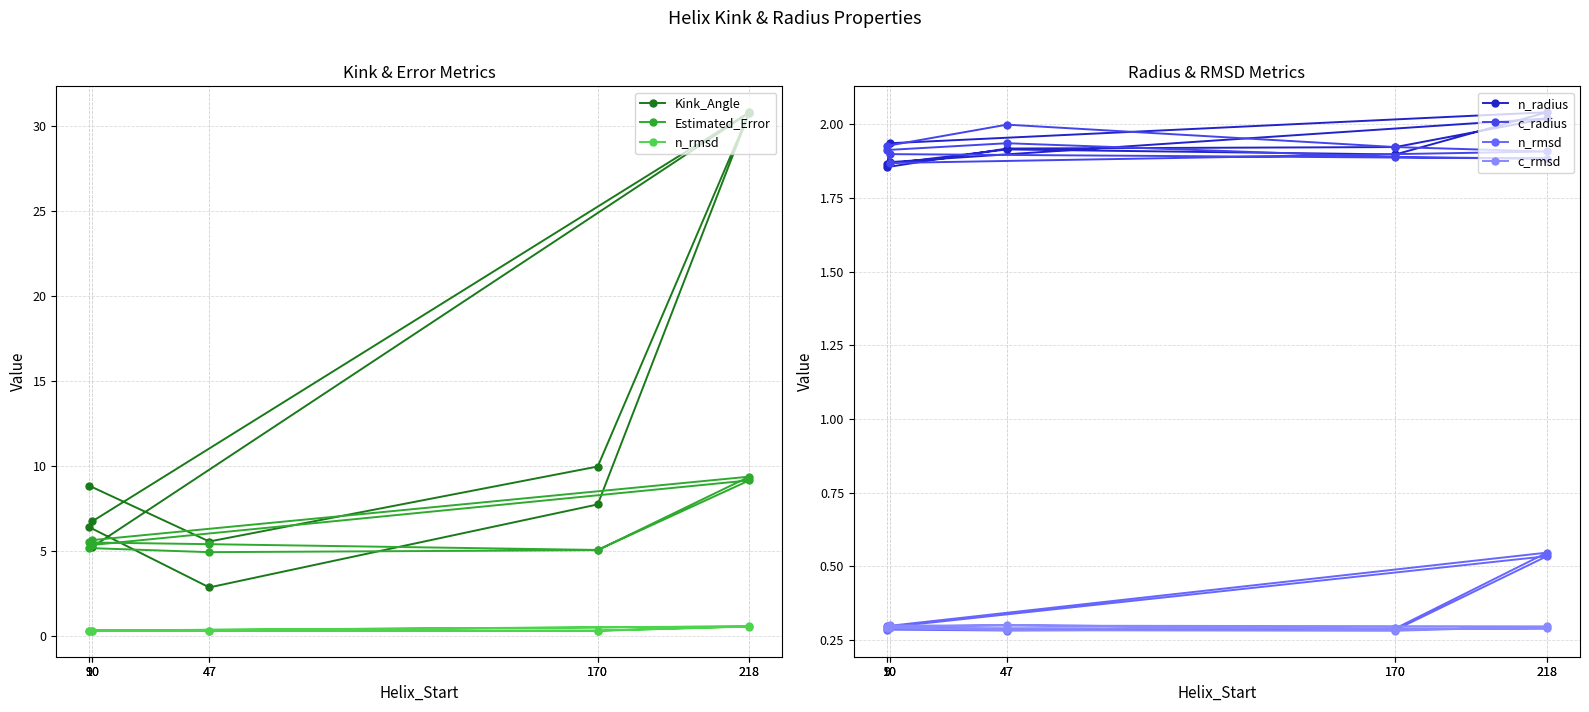

Which series has the widest spread of values?

Kink_Angle